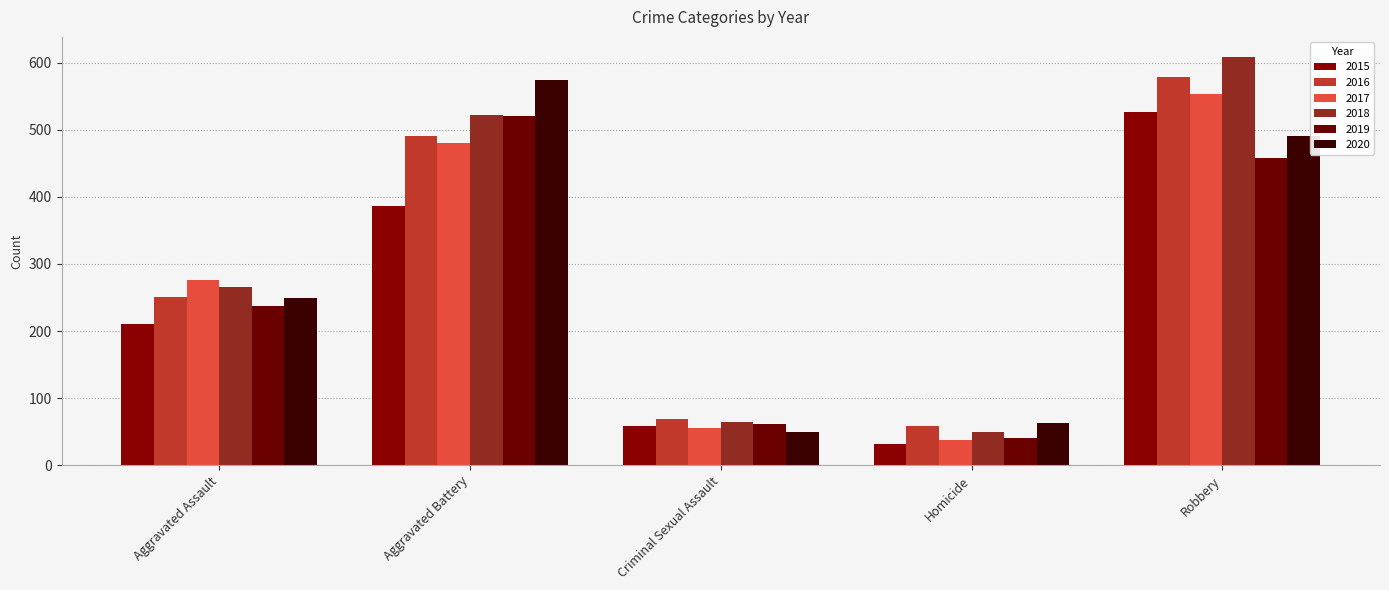

What position from the left is Aggravated Assault?

1